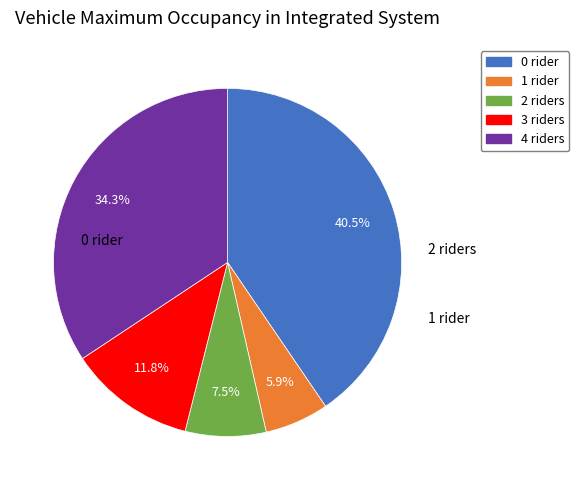

What percentage do 0 rider and 1 rider together represent?

46.4%